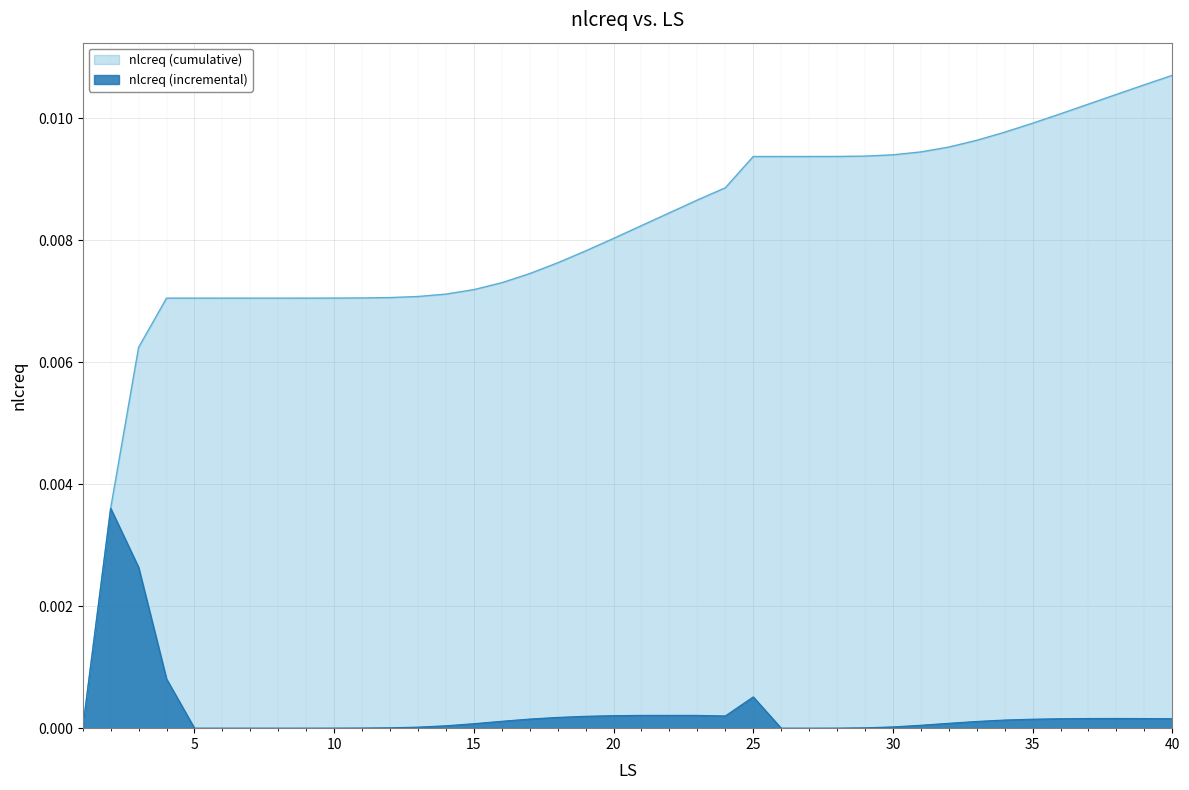

How many lines are shown in the chart?

2